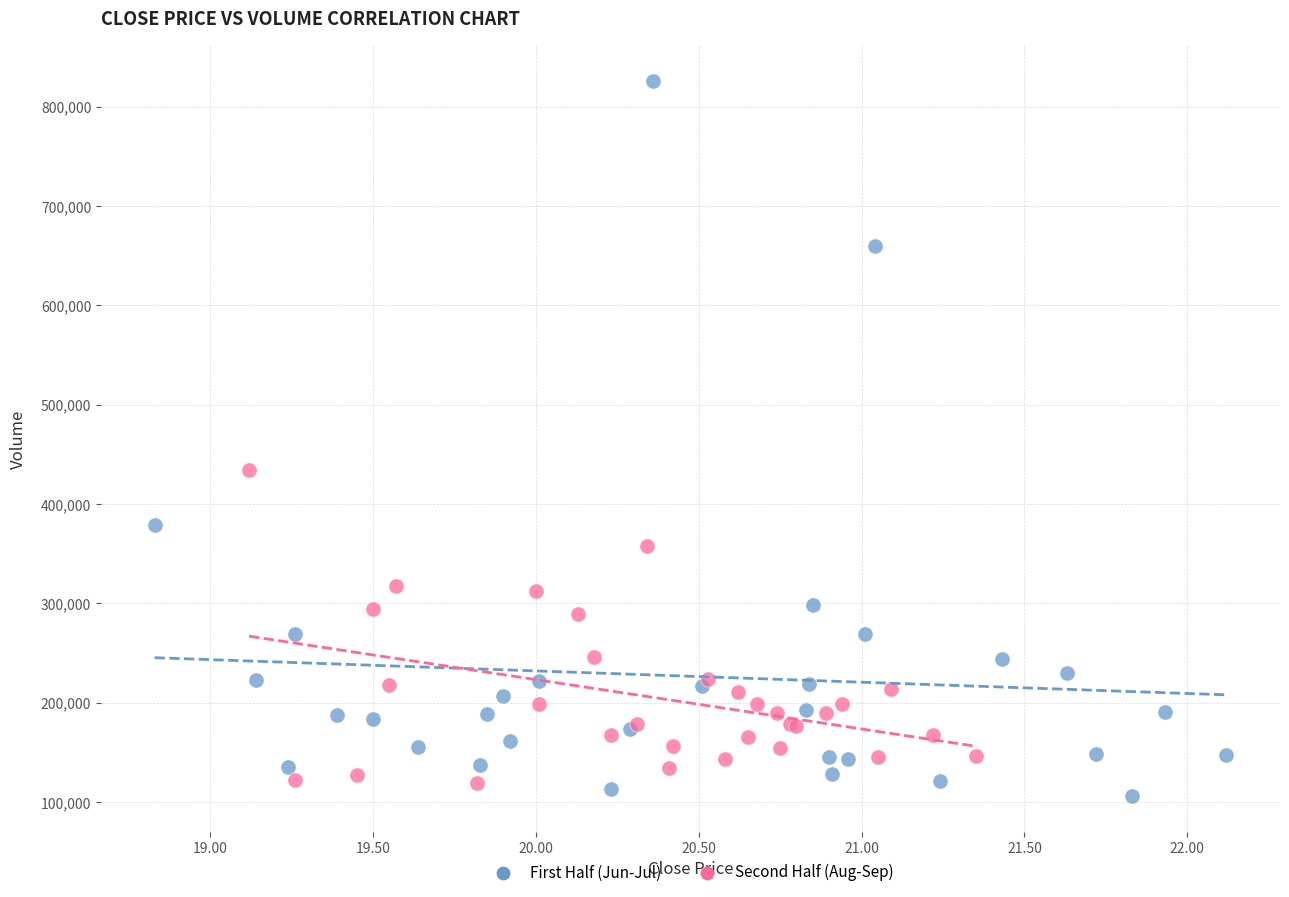

Which series reaches the maximum Y coordinate?

First Half (Jun-Jul)